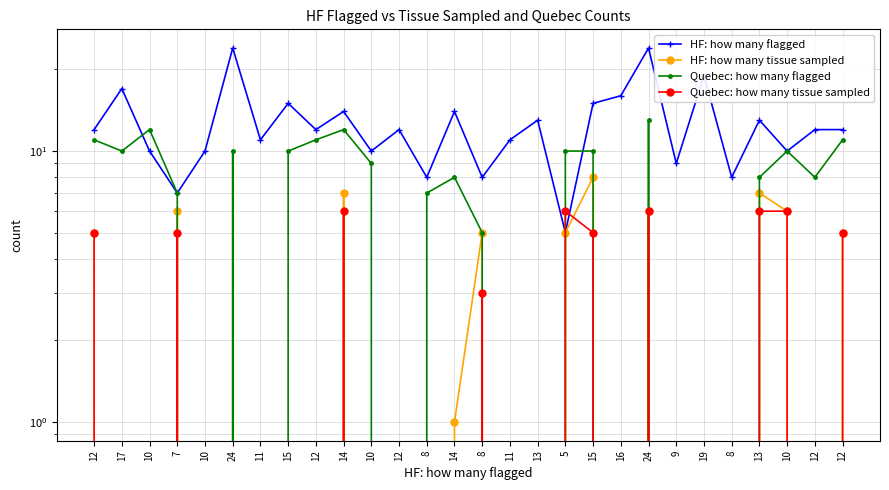

At which category does HF: how many flagged reach its first local peak?

17